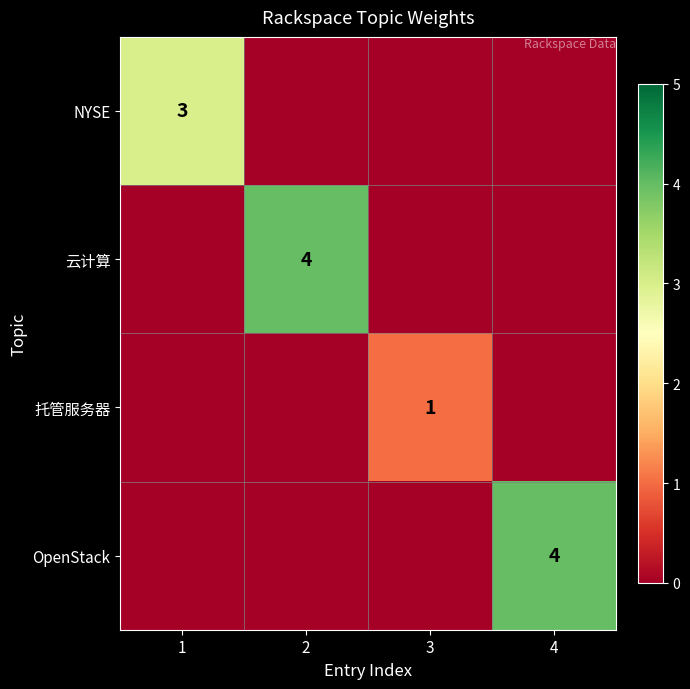

Is it true that 托管服务器 equals 1 at 3?

True